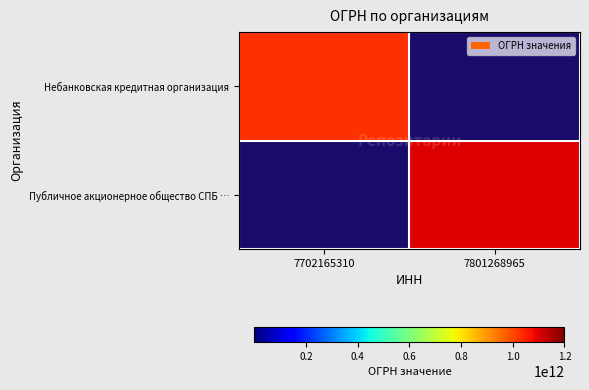

The value of Небанковская кредитная организация at 7702165310 is 1389547374775.3. True or false?

False